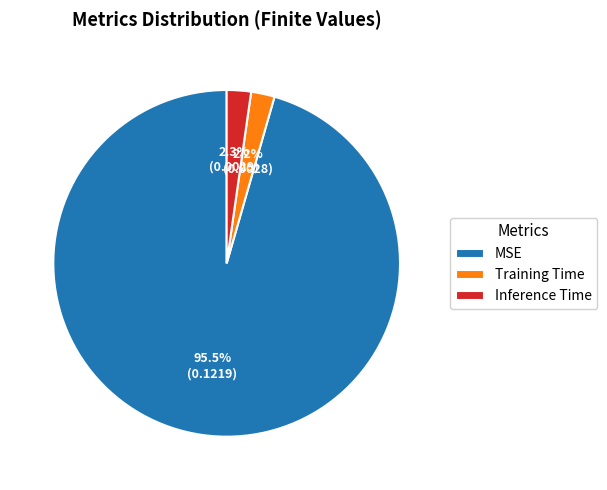

Combined, do Training Time and Inference Time account for over 50%?

No